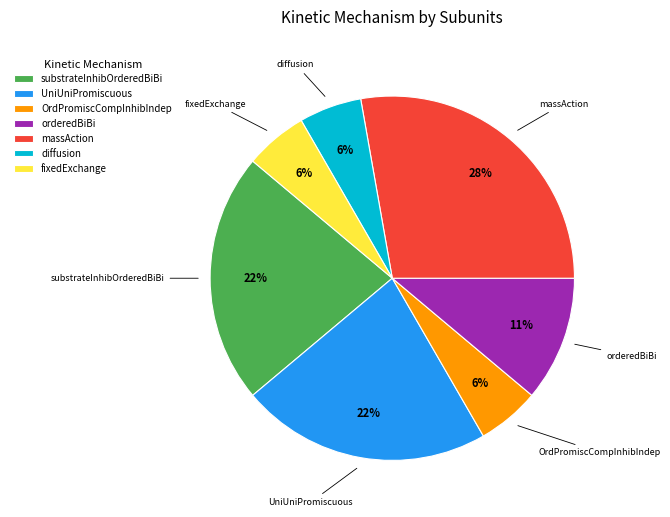

Which has a higher value, orderedBiBi or OrdPromiscCompInhibIndep?

orderedBiBi